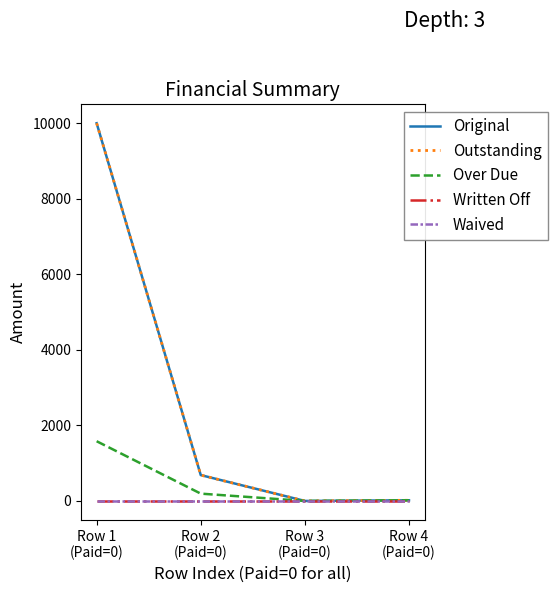

Does the chart have visible grid lines?

No